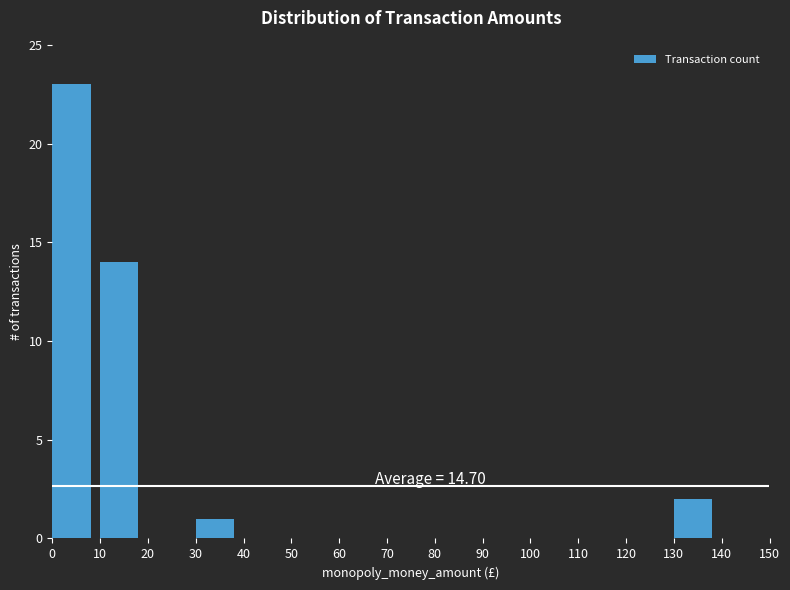

Over which range of the x-axis is the bar tallest?

0 to 10